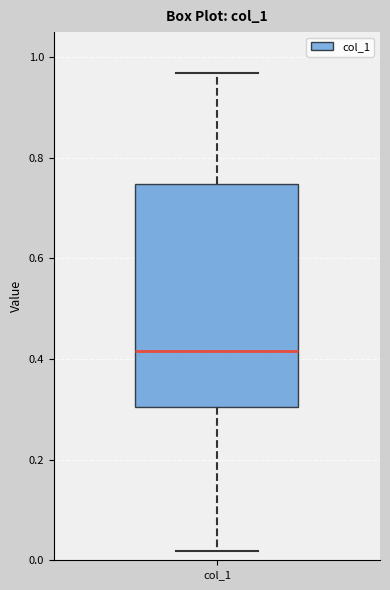

Transcribe this box plot: give where the median line is, the range the box spans, and where the two whiskers end, as read against the y-axis. The values are not printed on the chart, so give them approximately, as read against the axis.

median 0.42, box 0.30 to 0.74, whiskers 0.02 to 0.96